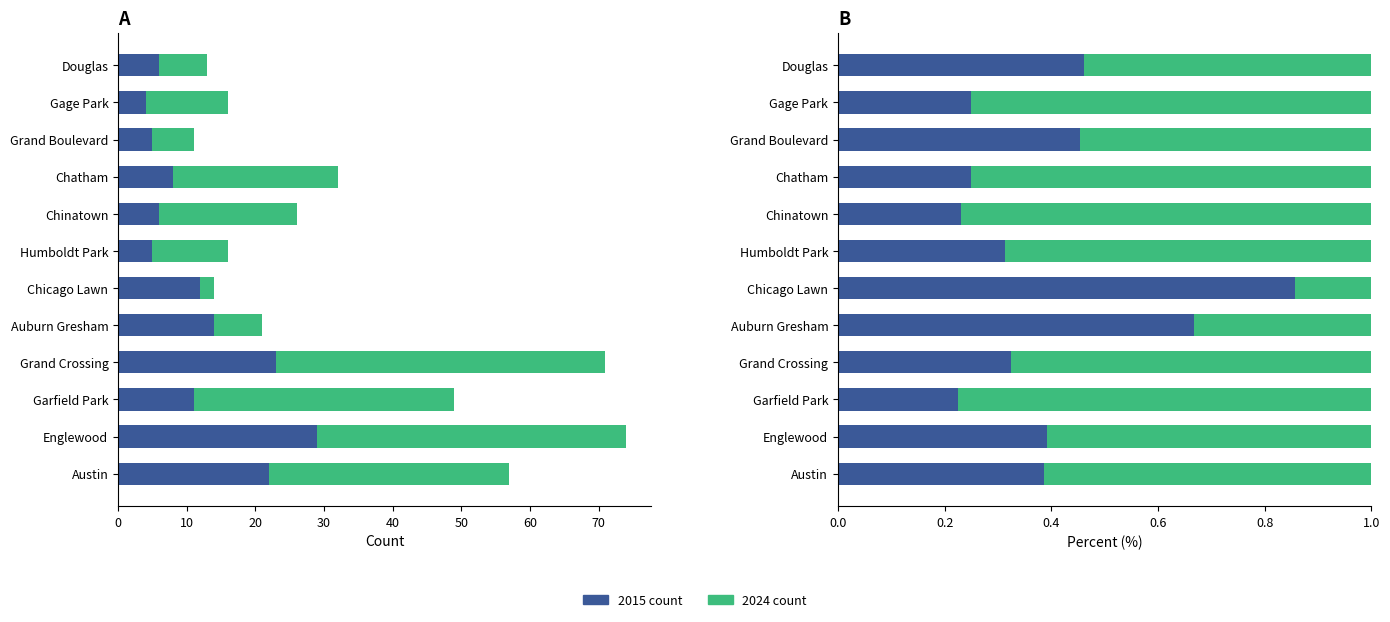

Rank the series by their maximum value, from highest to lowest.

2015 (share), 2024 (share)